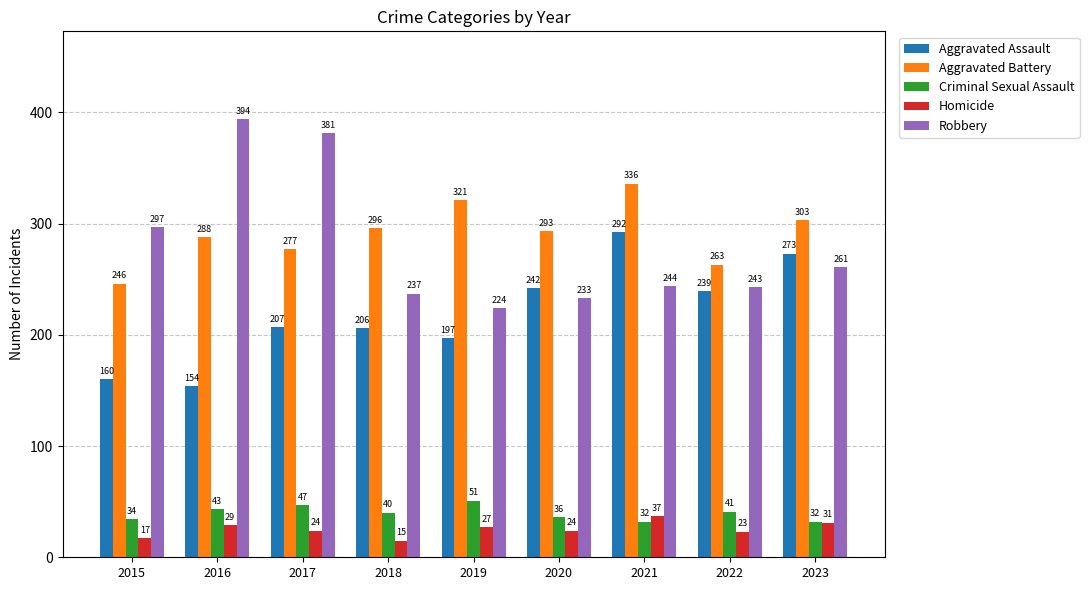

Does the chart contain stacked bars?

No